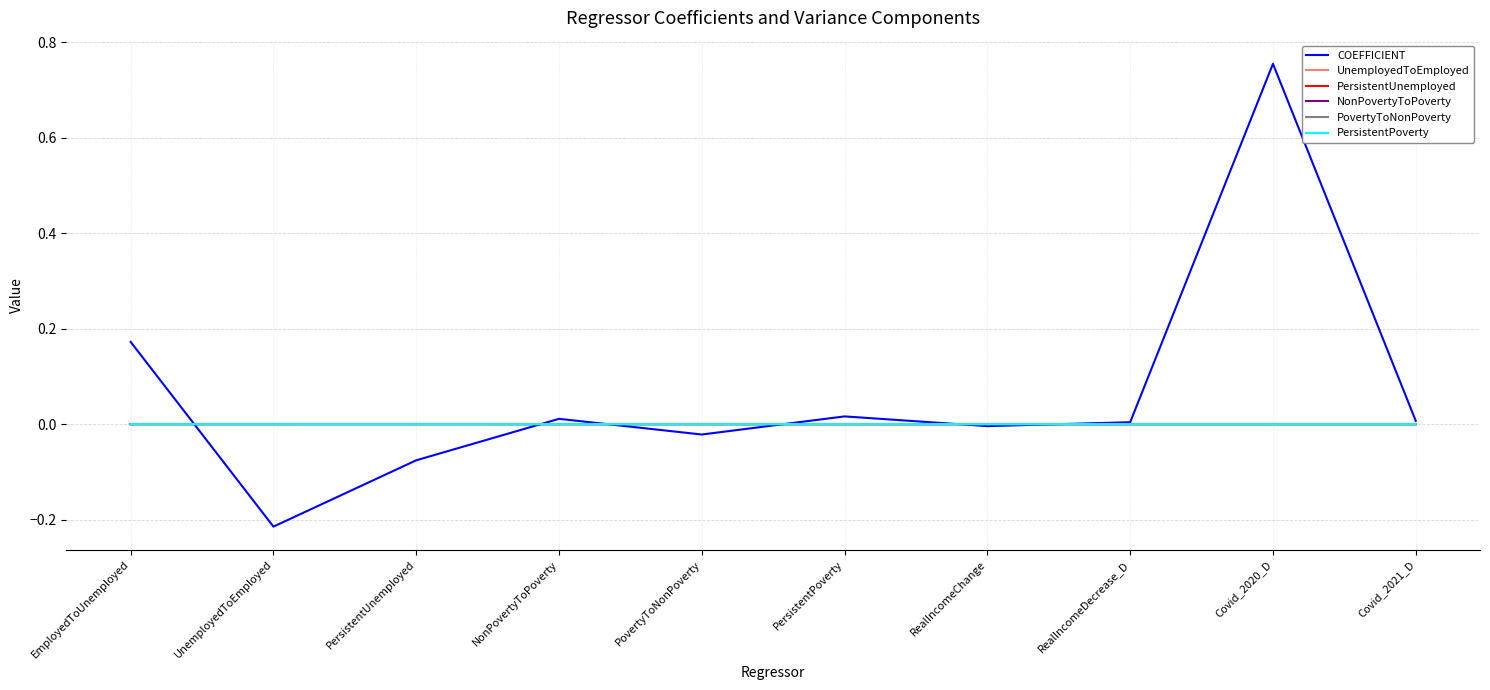

At which category does the chart reach its minimum across all series?

UnemployedToEmployed